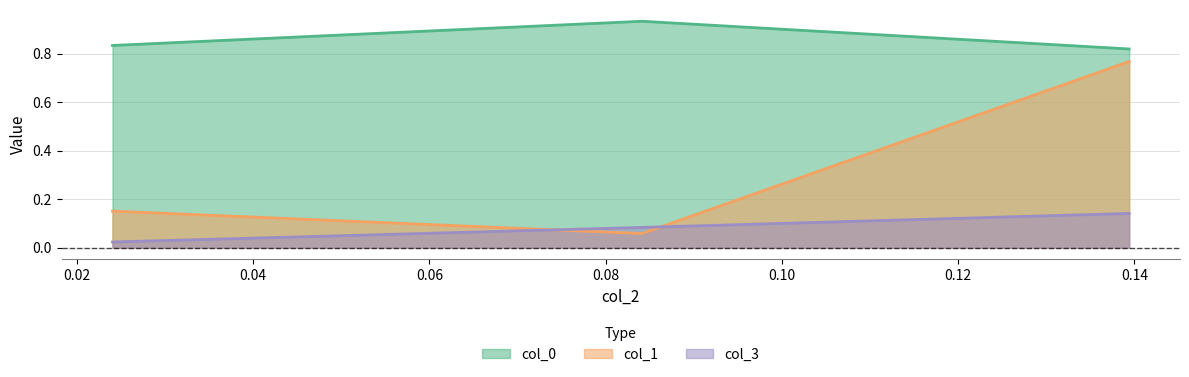

What is the approximate value of col_1 at 0.0240385?

0.2